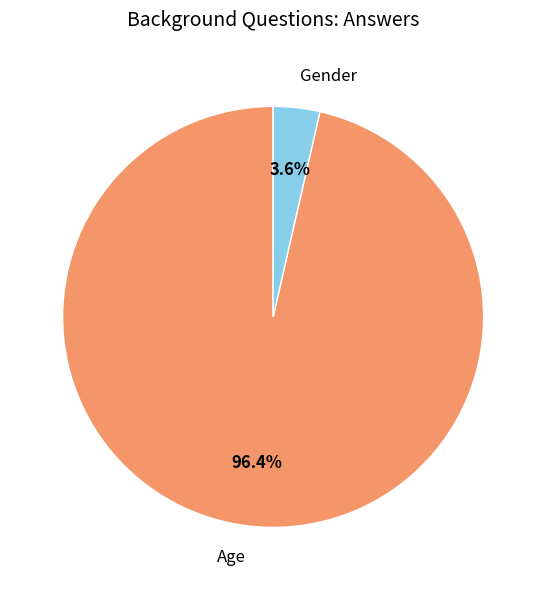

To the nearest percent, what is the difference between the Gender and Age slice percentages?

93%